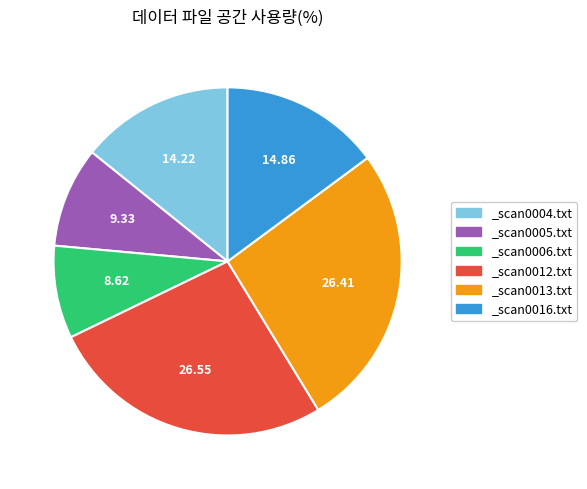

Is there a majority slice in this chart?

No